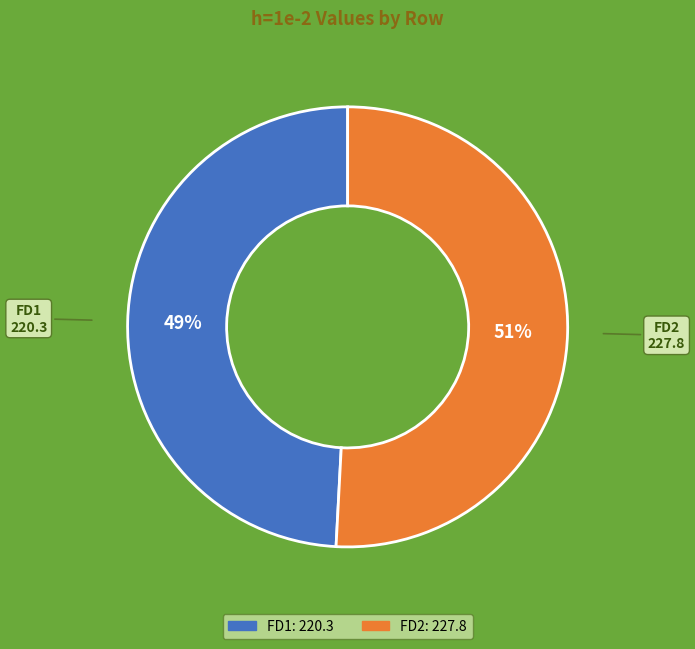

To the nearest percent, what is the difference between the largest and smallest slice percentages?

2%